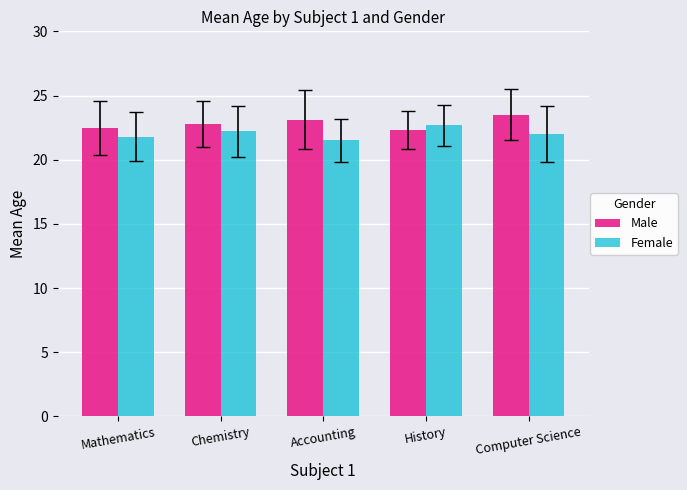

What position from the right is Accounting?

3